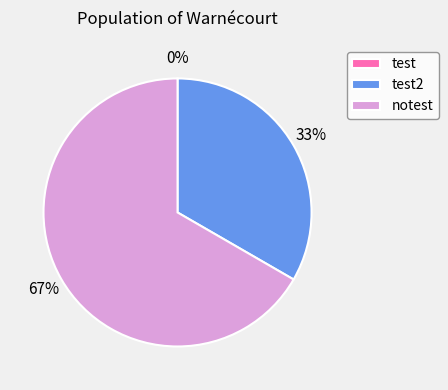

To the nearest percent, what is the difference between the largest and smallest slice percentages?

67%